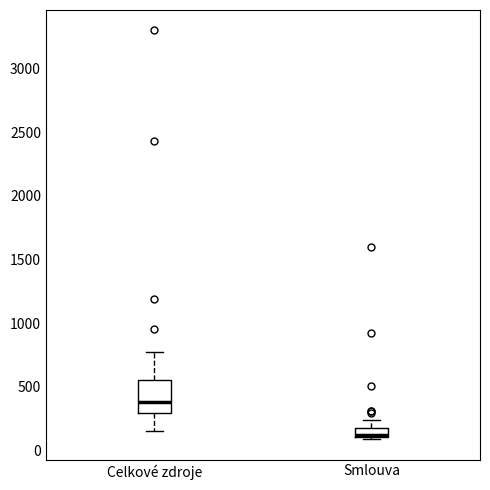

Which box has the lowest median line?

Smlouva